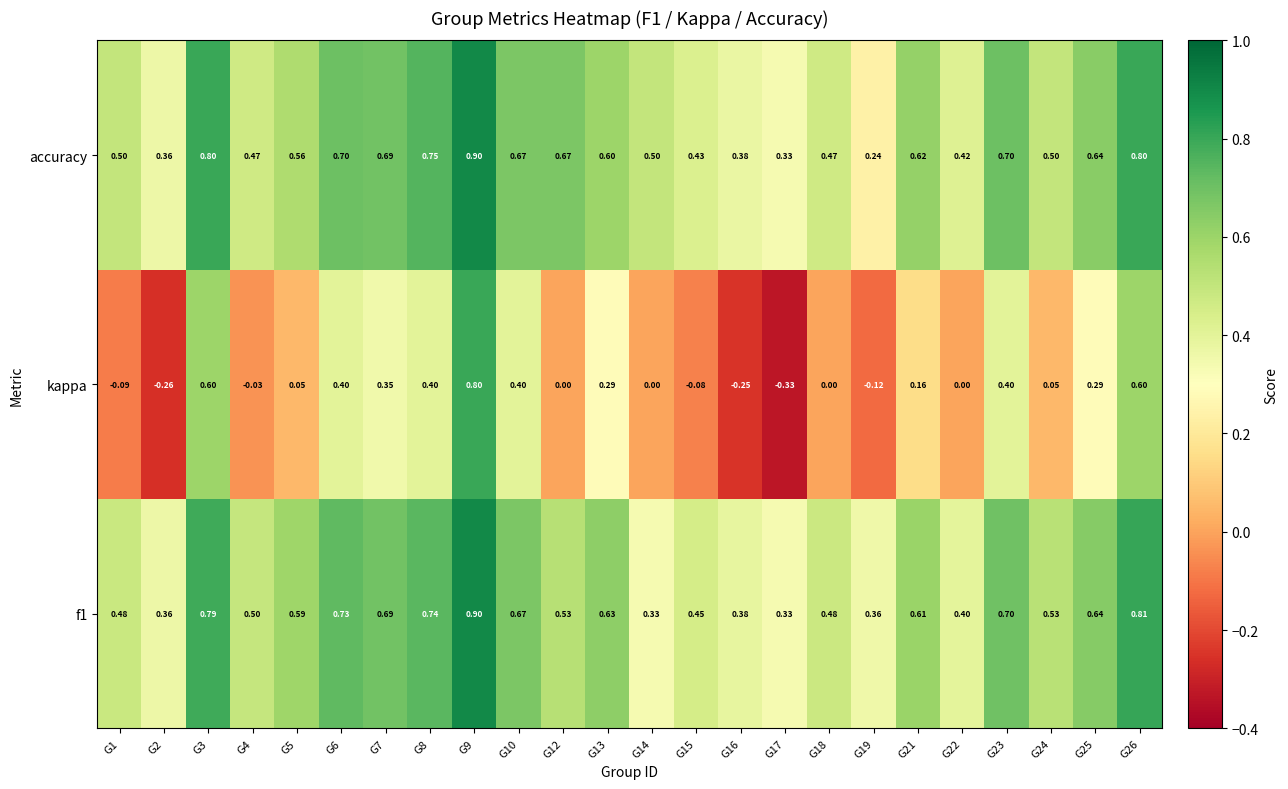

Which series has the largest total across all categories?

accuracy